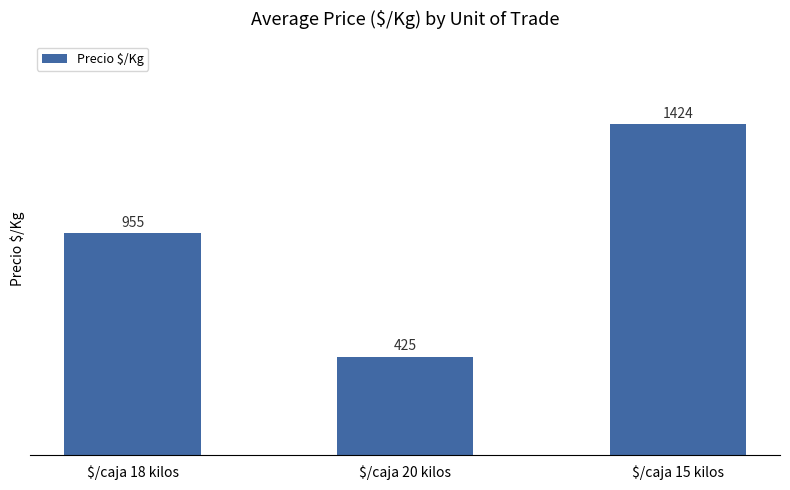

Which label corresponds to the largest value in the chart?

$/caja 15 kilos